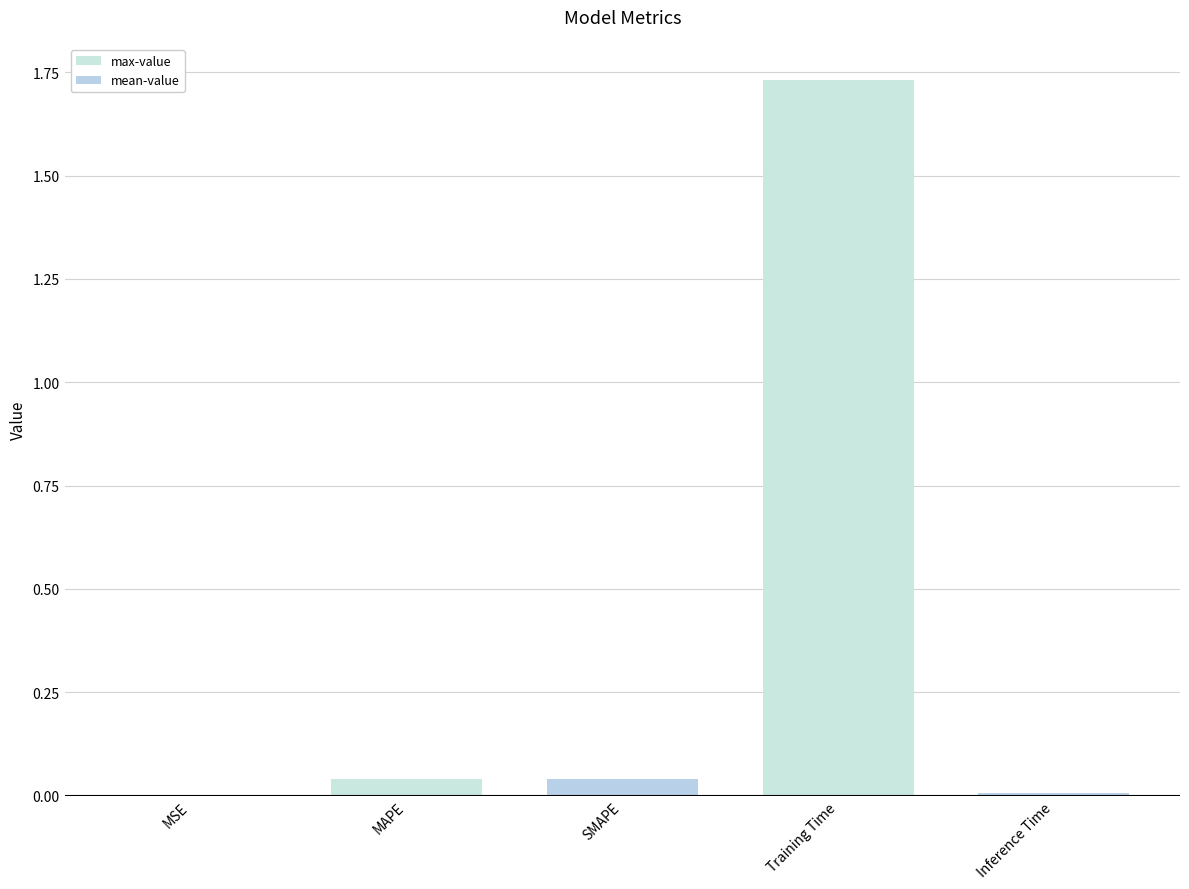

Are the bars horizontal?

No